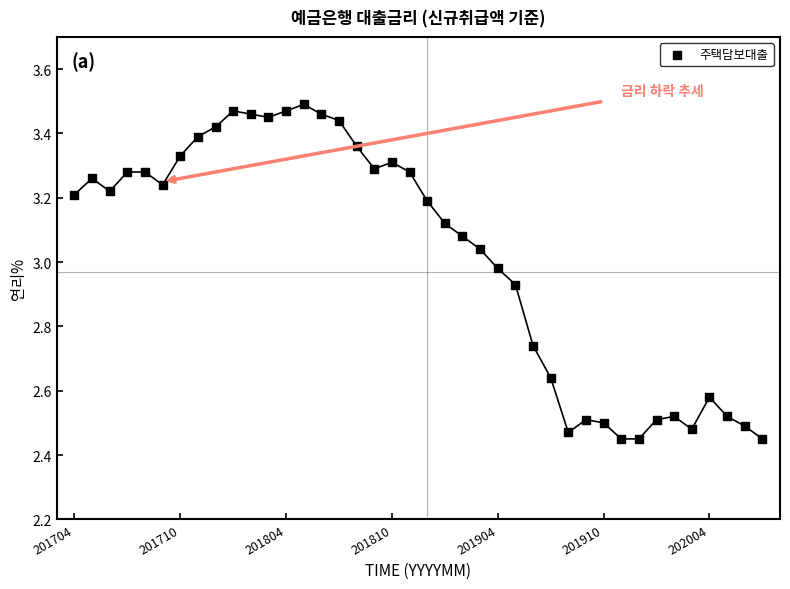

What is the range of Y values (max minus min)?

1.0